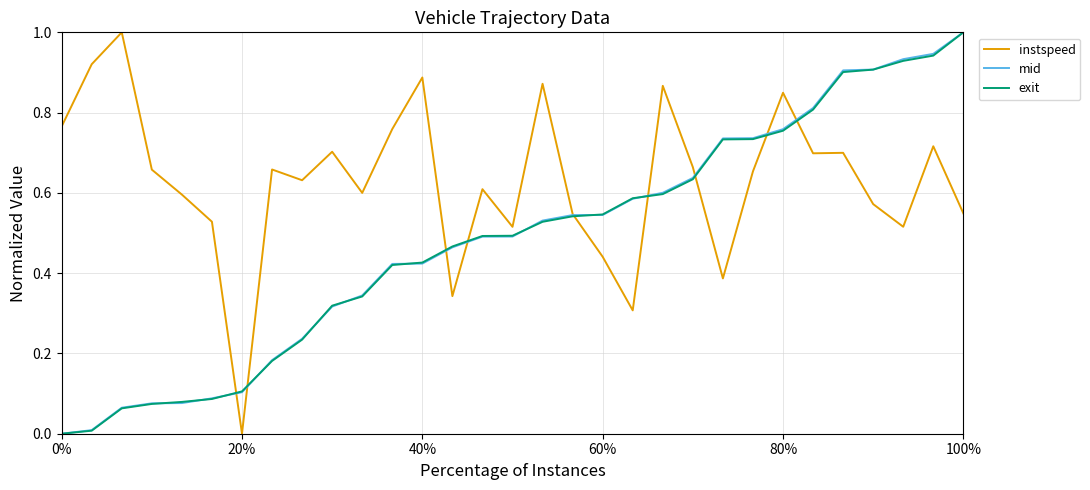

How many lines are shown in the chart?

3